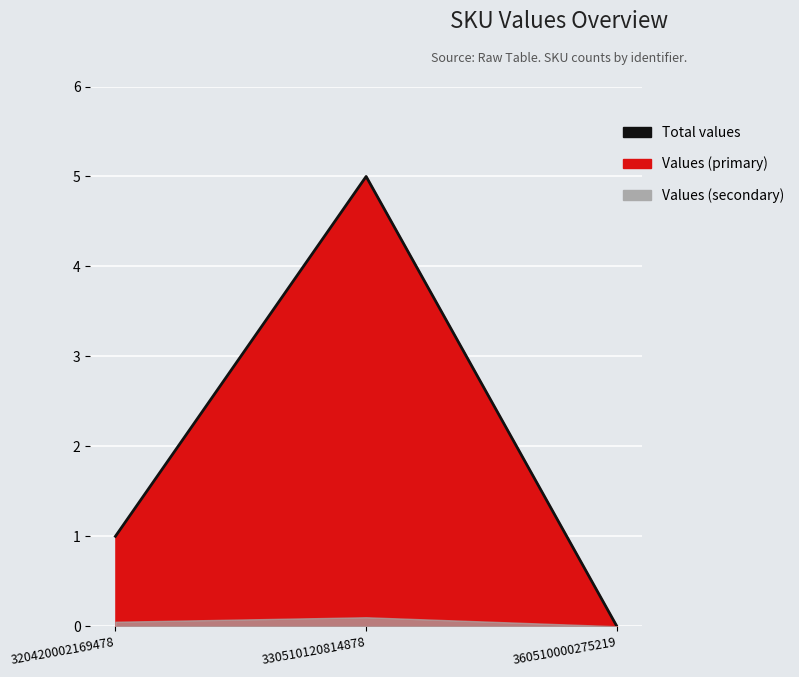

List the labels in order of value, largest first.

330510120814878, 320420002169478, 360510000275219